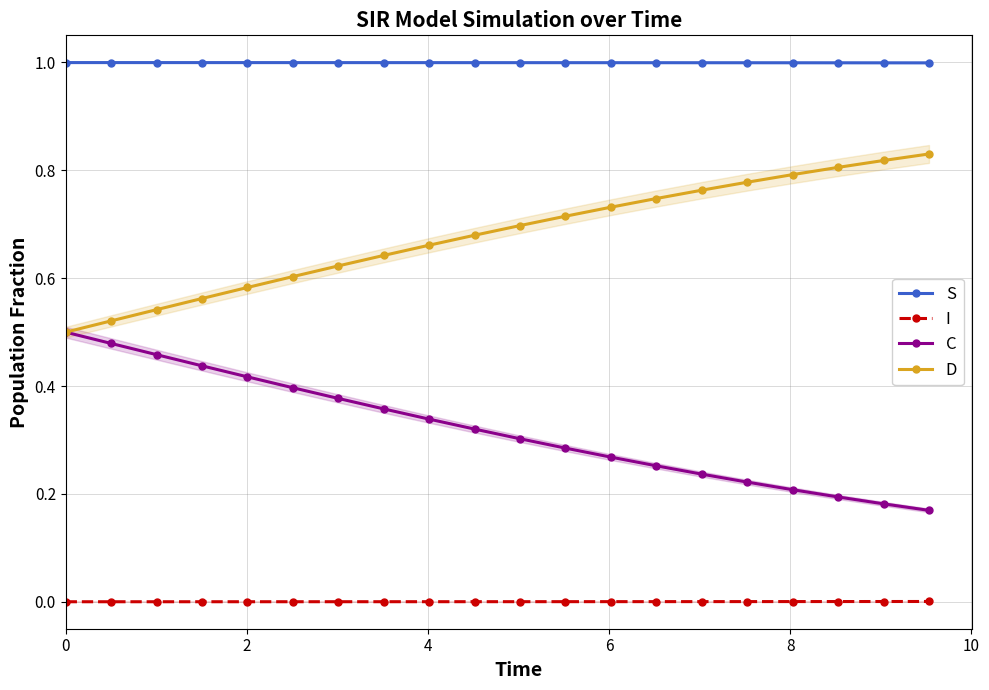

What is the value of the S point at the 20th from the left?

1.0